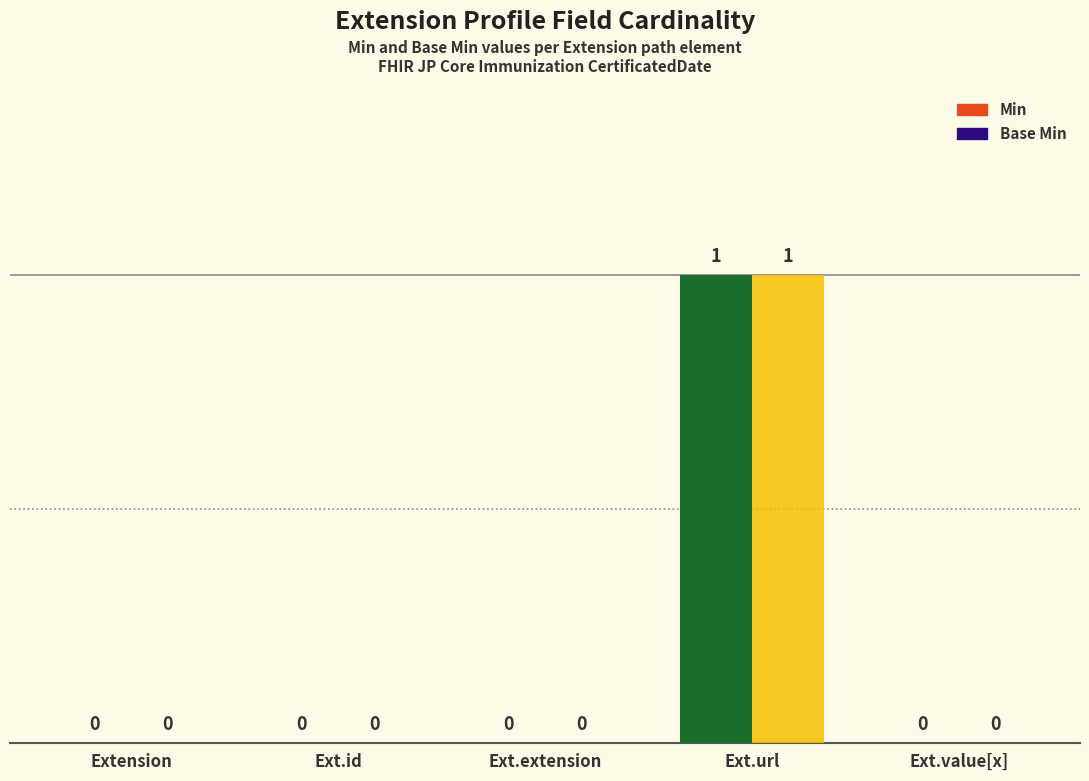

True or false: Base Min has a value of 1 at Ext.url.

True